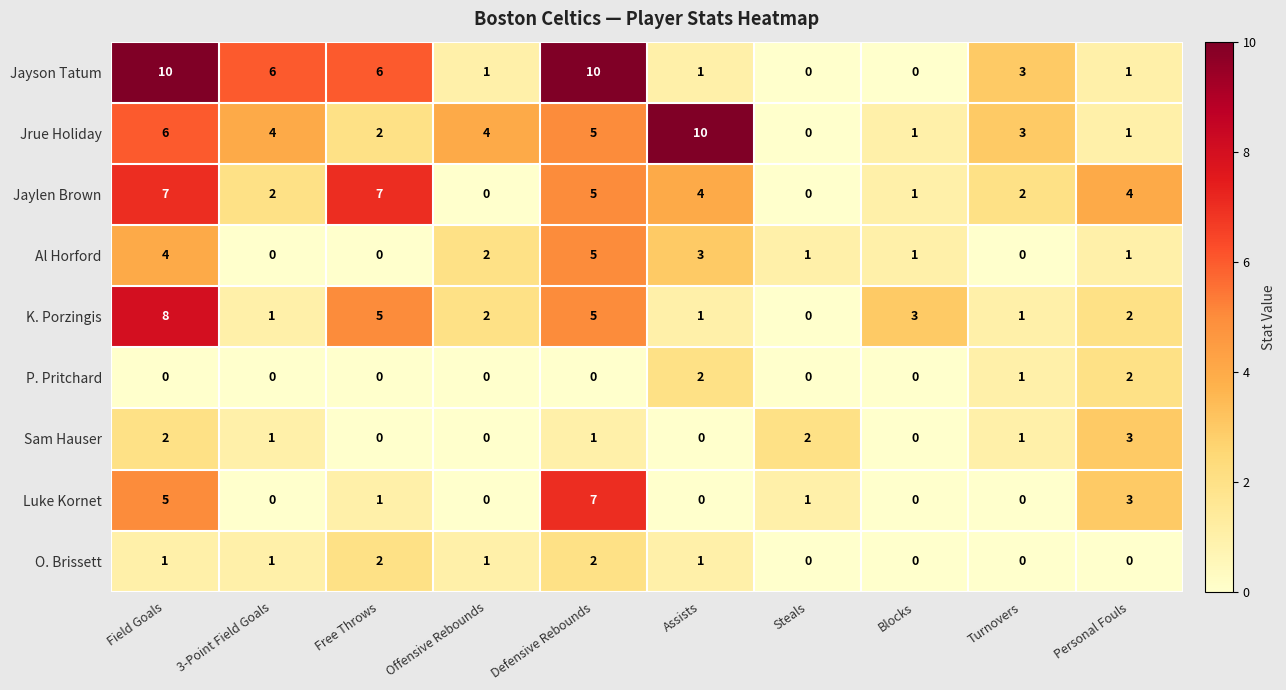

How many categories are shown in the chart?

10